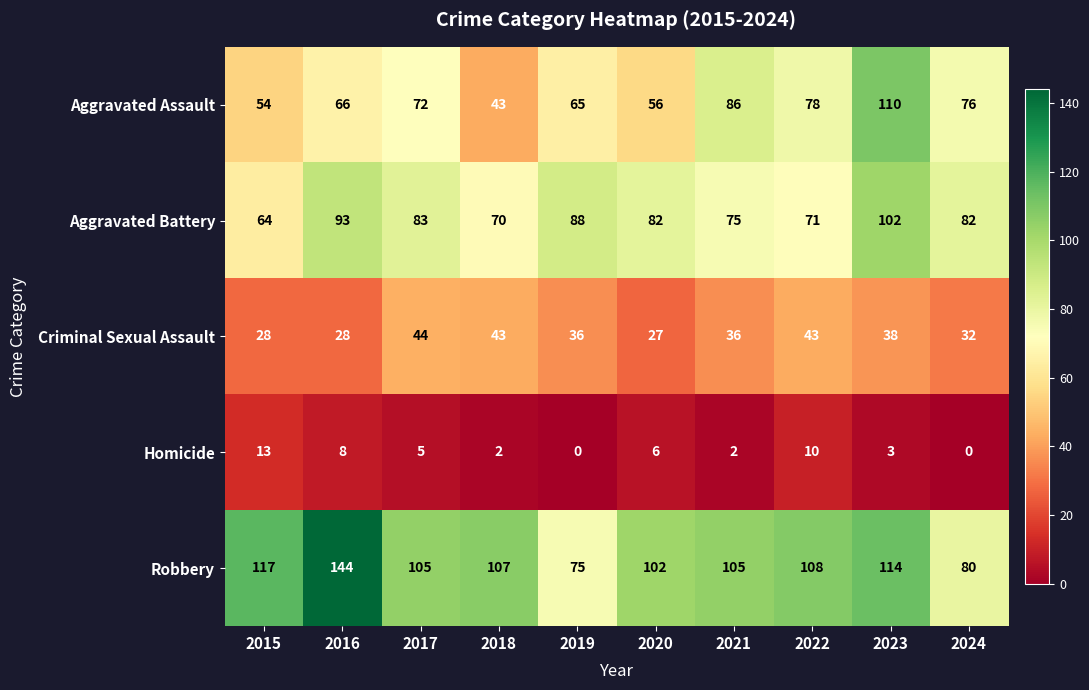

At which category is the sum across all series the highest?

2023